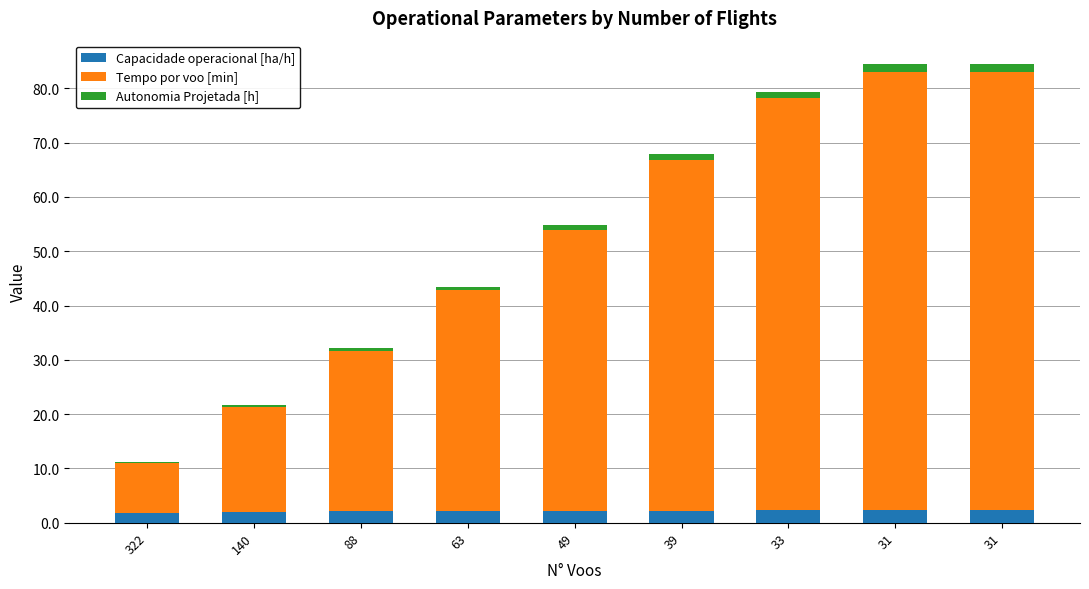

The Autonomia Projetada [h] series shows 0.7 at 63. True or false?

True